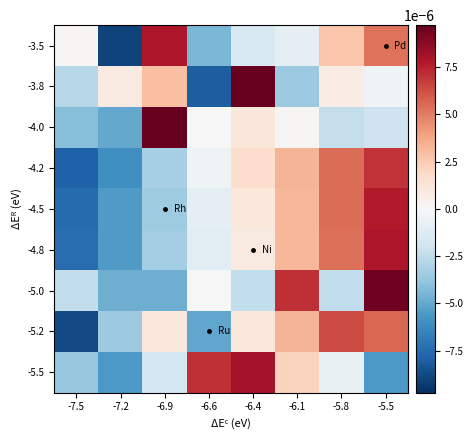

Which has a higher value, -6.1 or -7.5?

-7.5